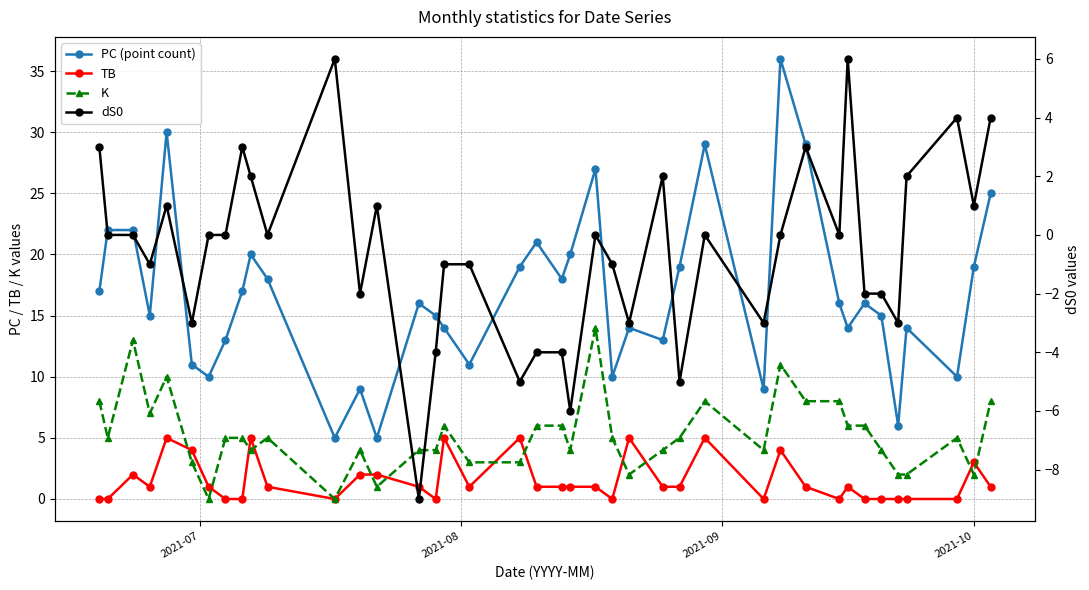

How many values in the dS0 series are below 0?

18